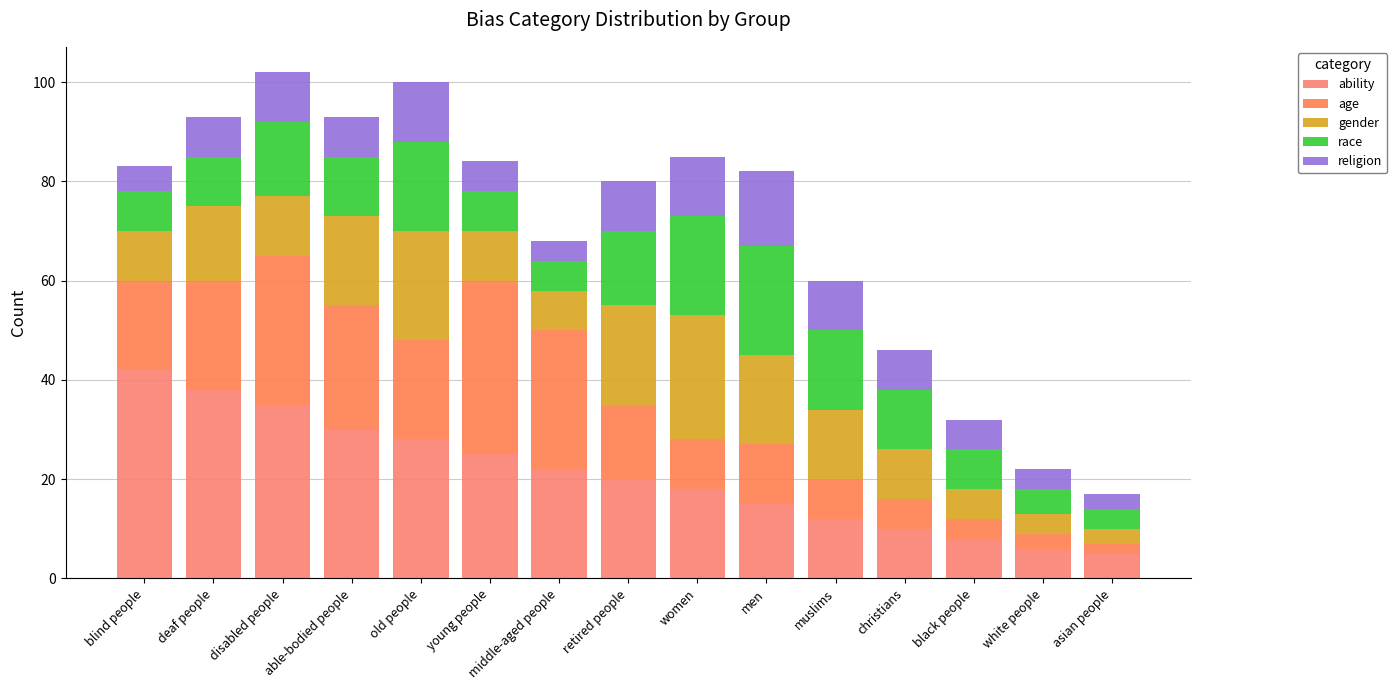

What is the label of the 15th bar from the right?

blind people